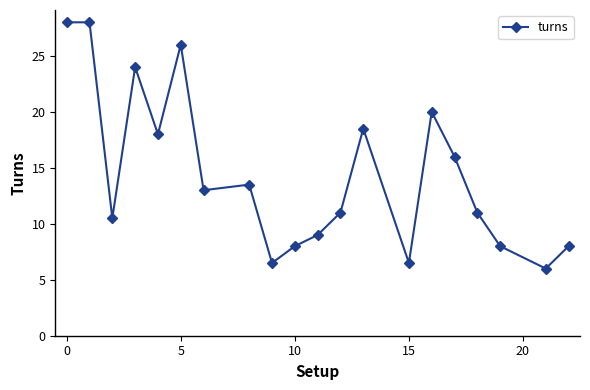

What is the maximum value shown in the chart?

28.0